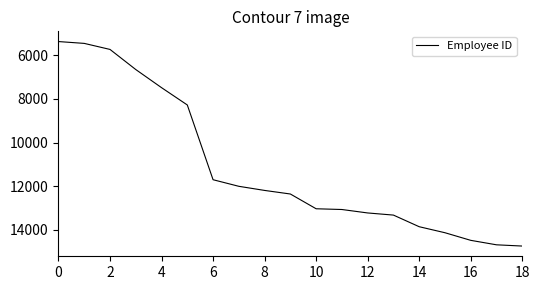

Does the chart have visible grid lines?

No